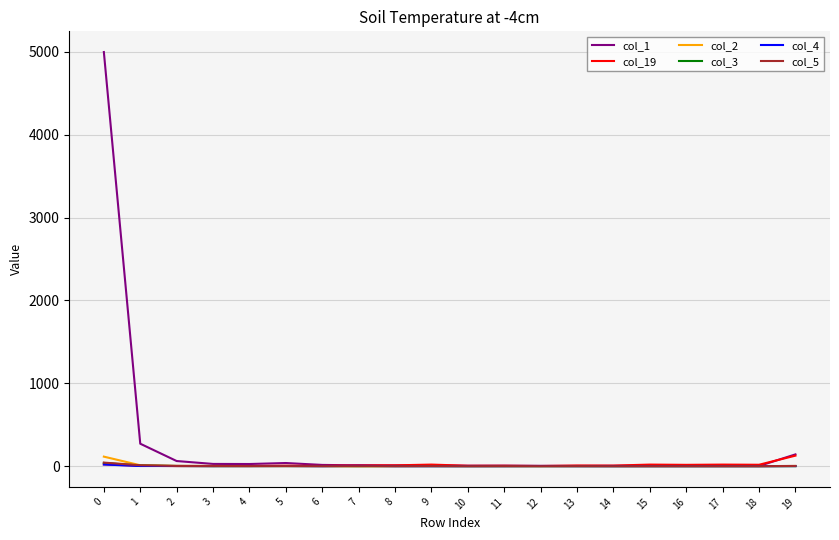

True or false: col_19 has a value of 5 at 11.

True